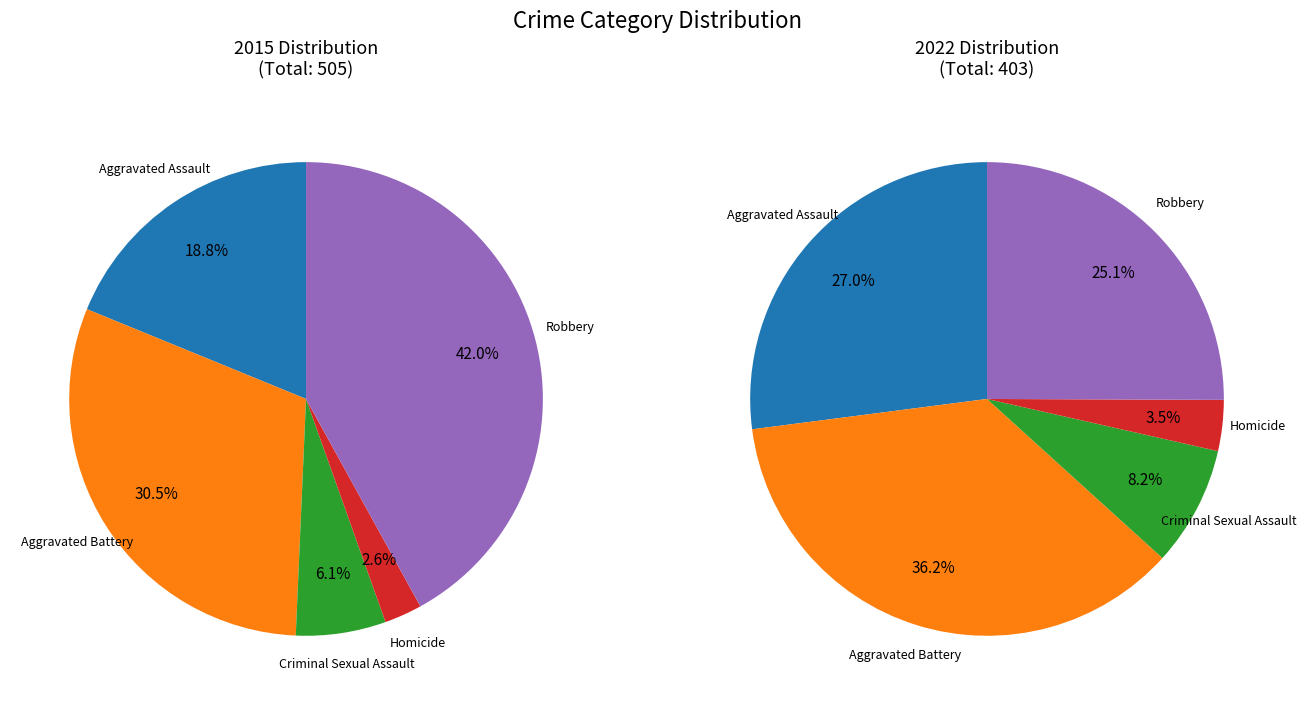

How many slices are in this pie chart?

5